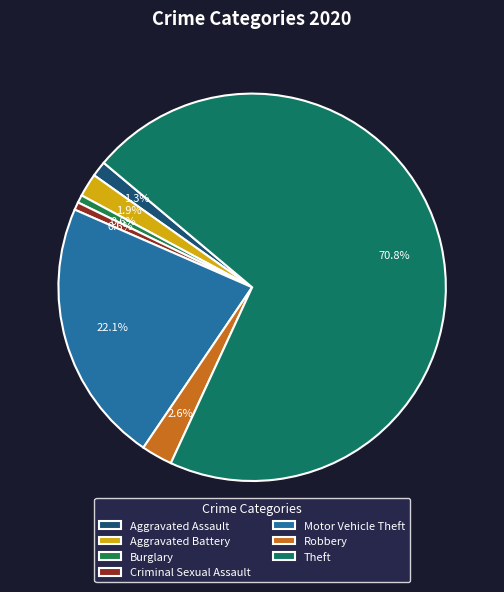

True or false: Criminal Sexual Assault accounts for 11% of the total.

False